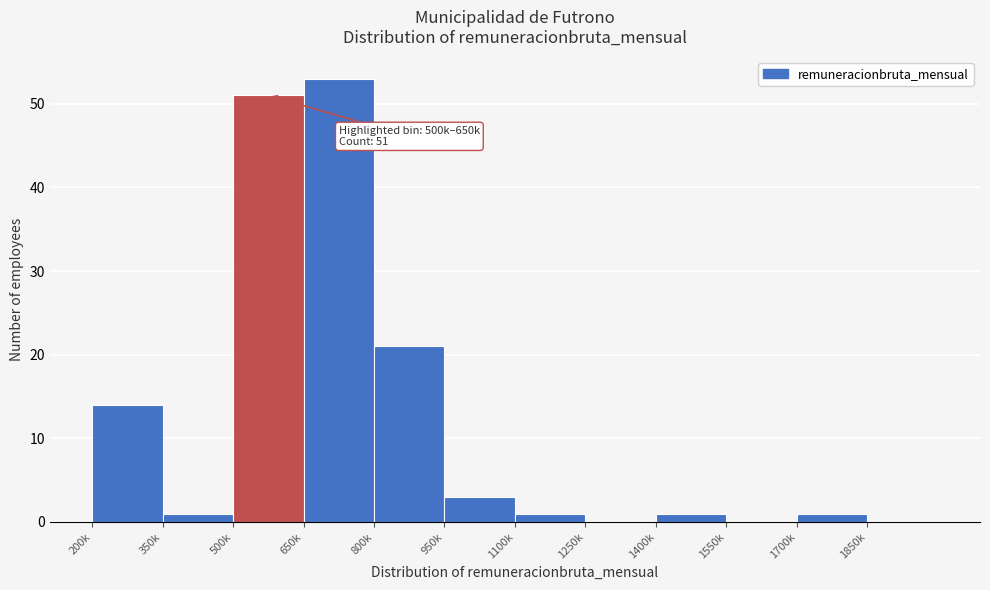

Reading left to right, transcribe all the data shown in this chart.

200k=14	350k=1	500k=51	650k=53	800k=21	950k=3	1100k=1	1250k=0	1400k=1	1550k=0	1700k=1	1850k=0